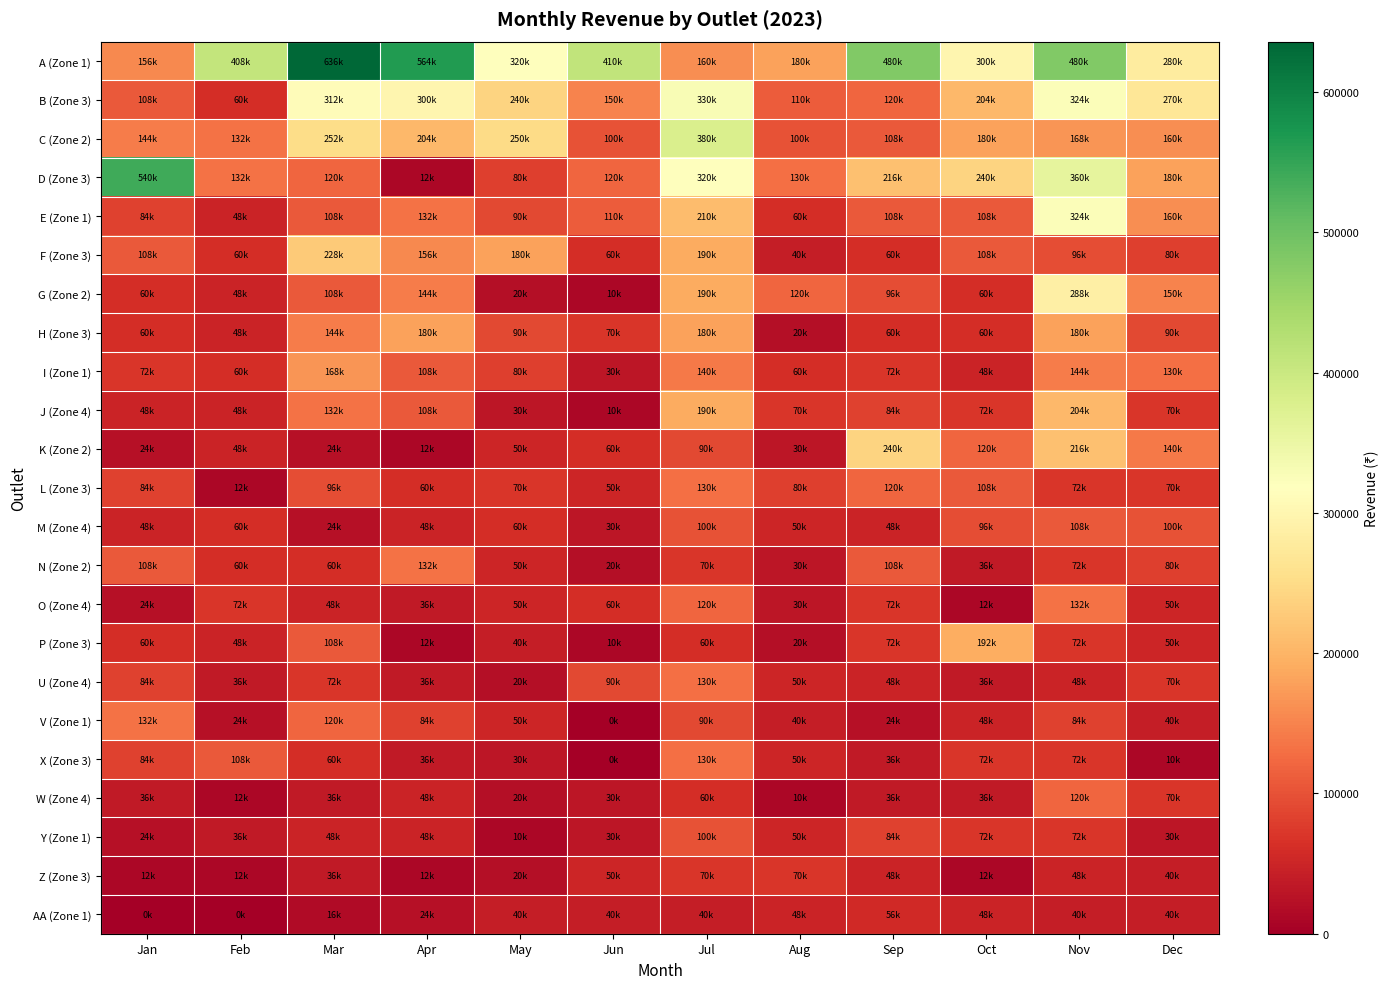

Which series has the largest total across all categories?

A (Zone 1)